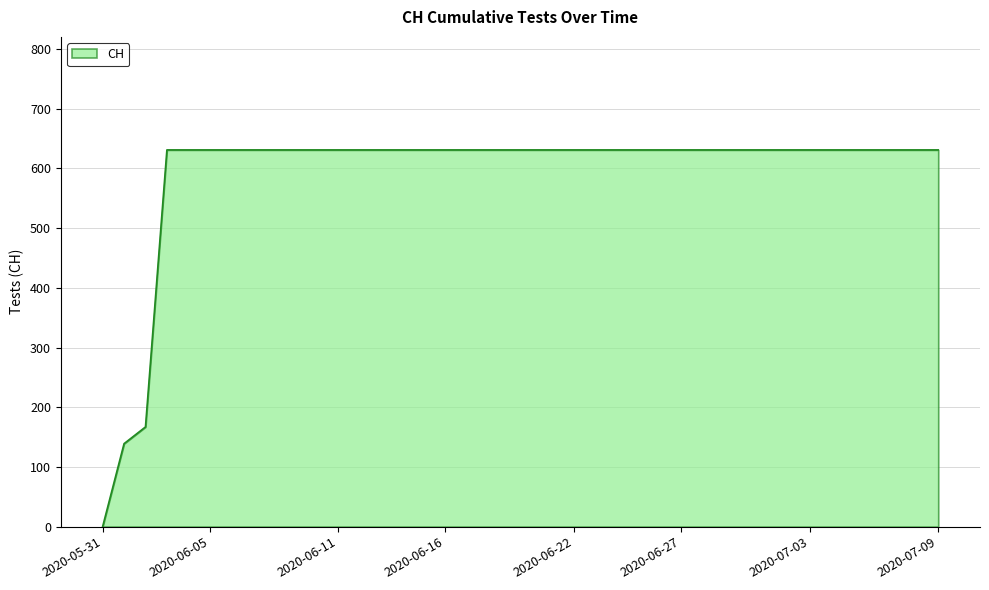

What is the difference between the maximum and minimum values?

631